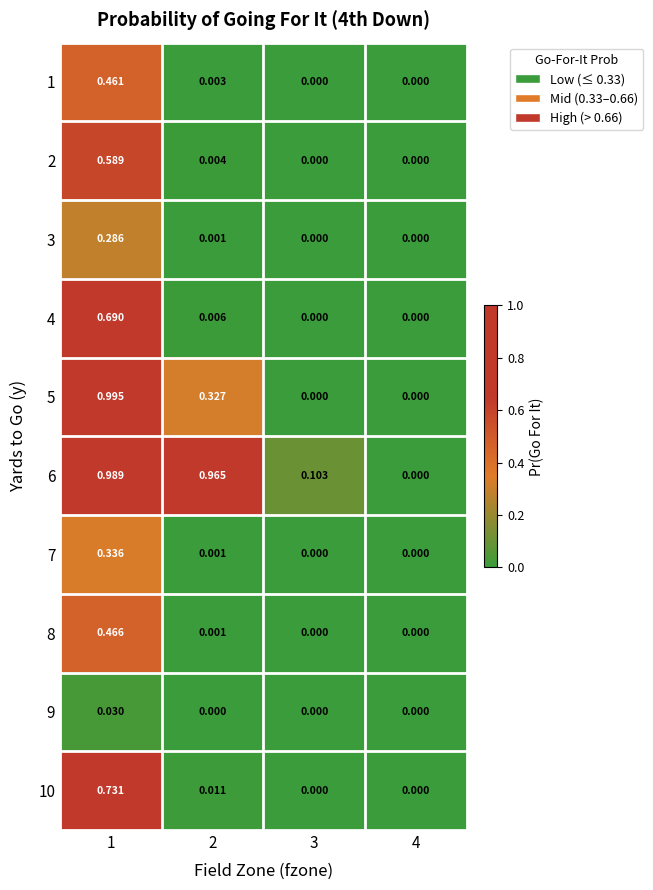

Is the value of 9 at 4 greater than the value of 10 at 1?

No